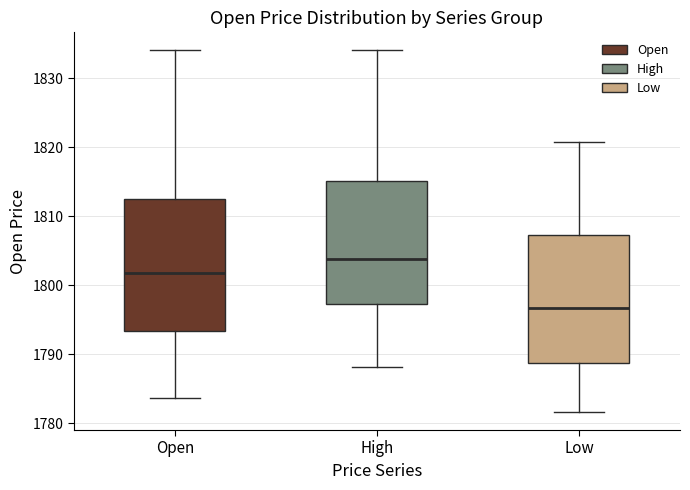

Where is the upper edge of the box for Low on the y-axis? The values are not printed on the chart, so give them approximately, as read against the axis.

1807